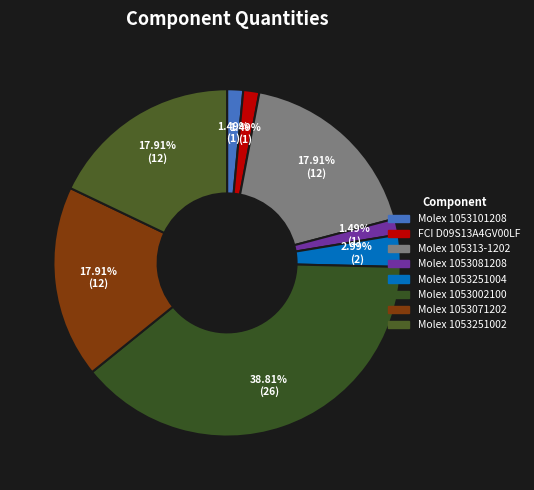

What is the total percentage of Molex 1053002100 and Molex 1053251004?

41.8%